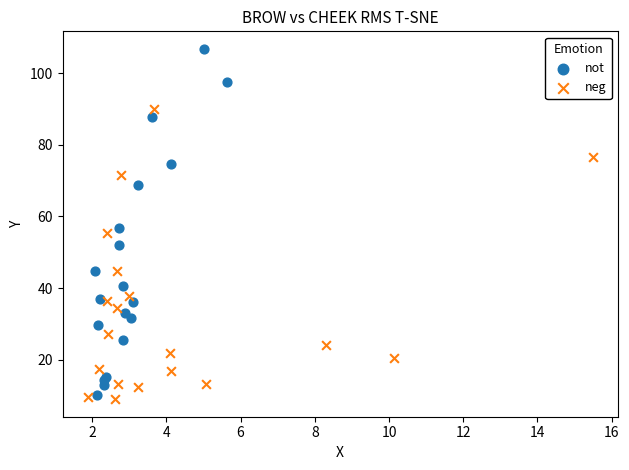

Which series contains the highest Y value?

not